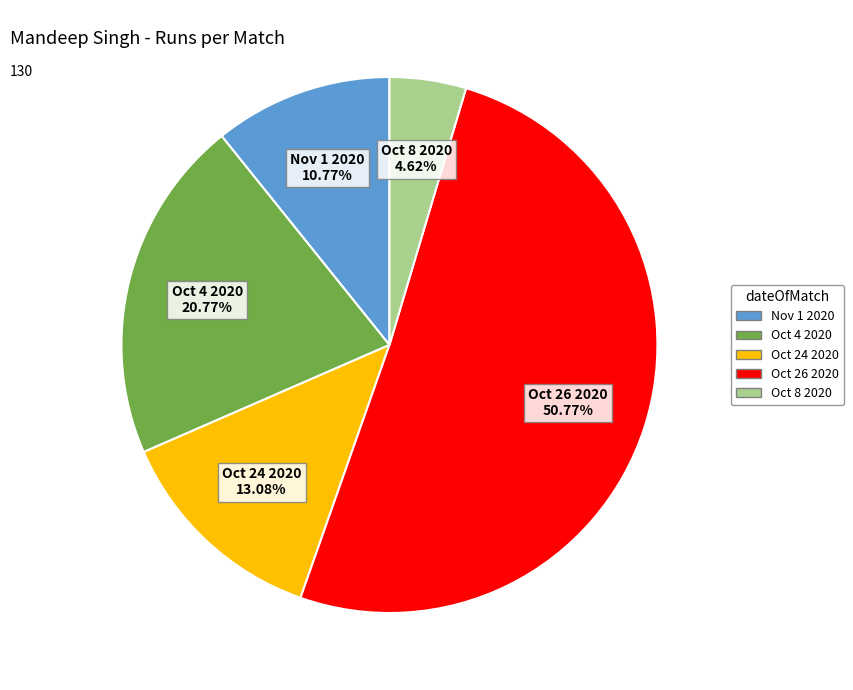

Is there a majority slice in this chart?

Yes